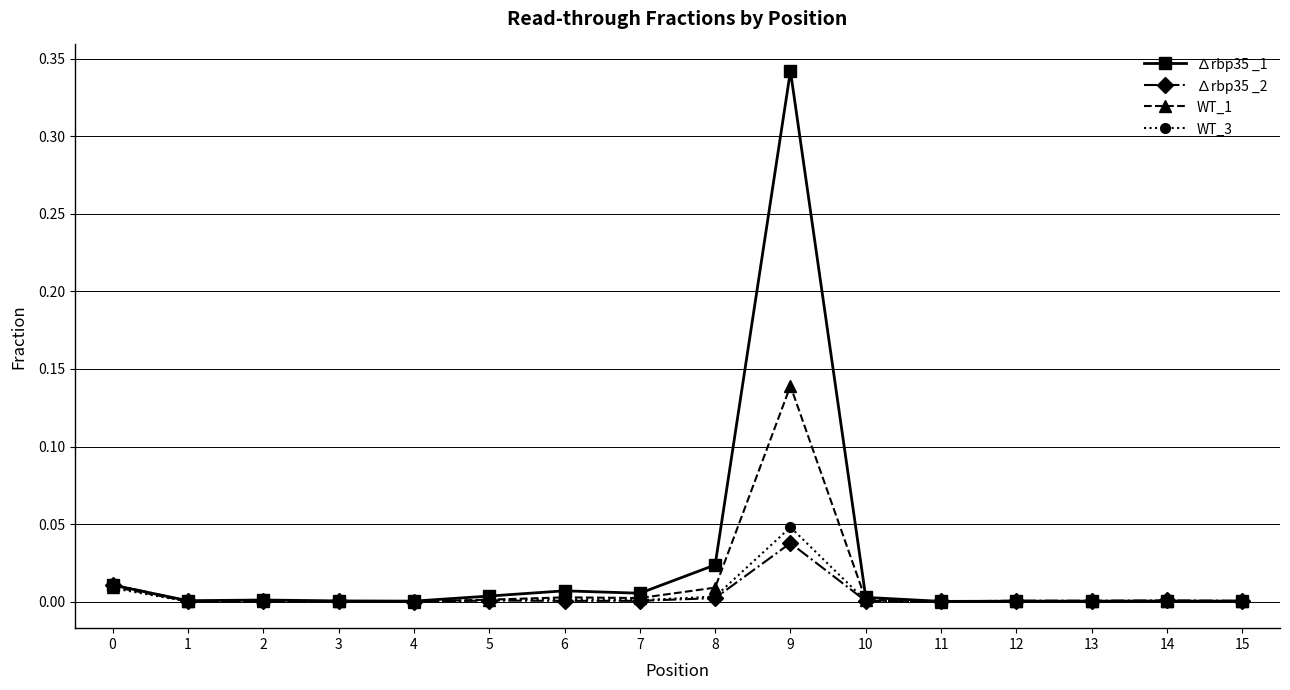

Count the number of data series in this chart.

4